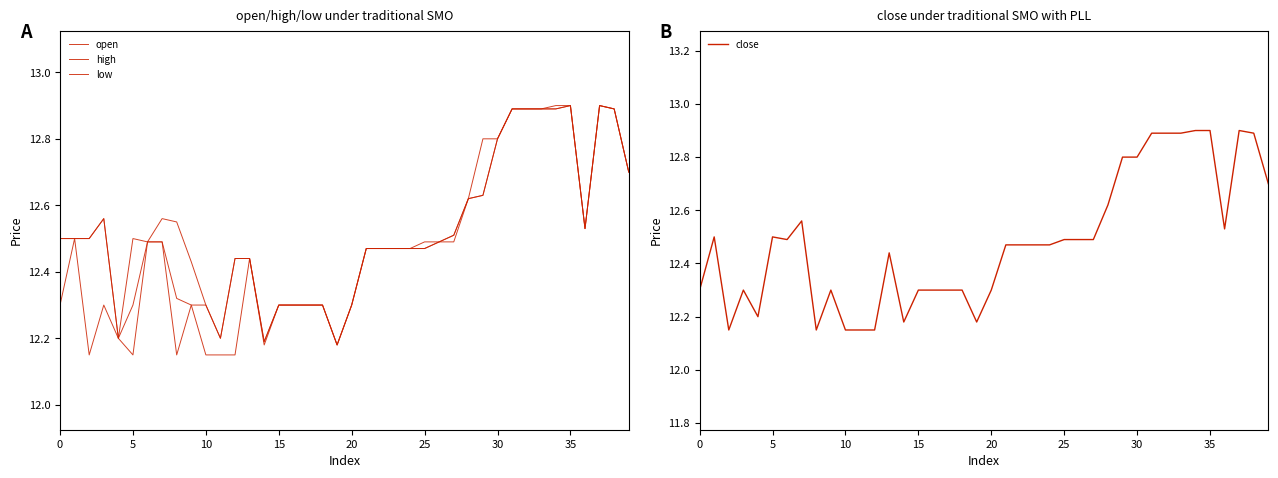

True or false: low and open intersect in this chart.

False